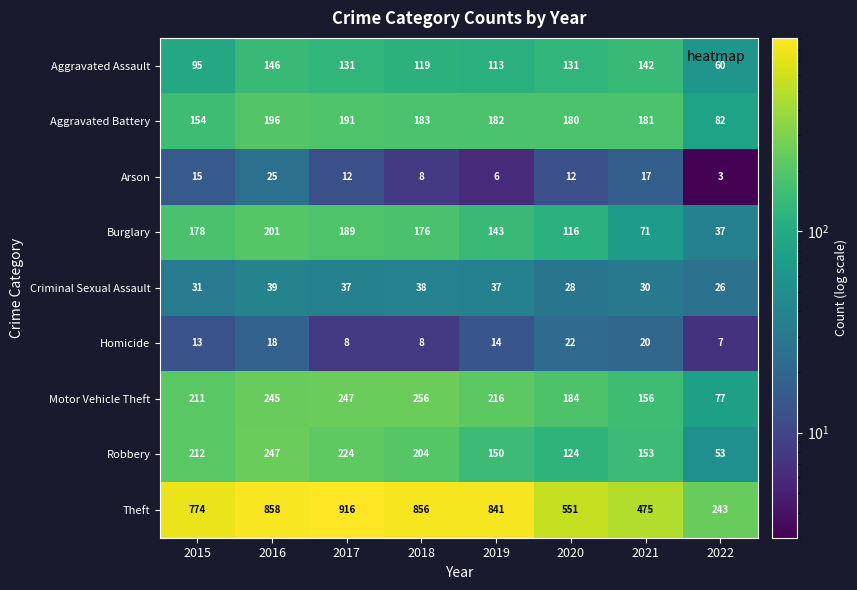

The Aggravated Assault series shows 34 at 2020. True or false?

False